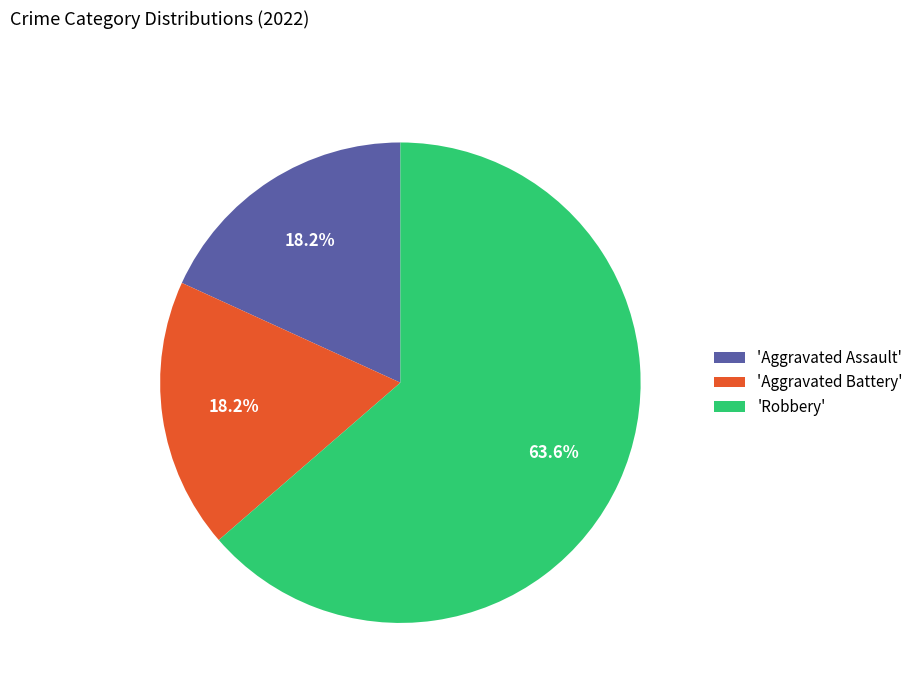

What is the largest slice in the pie chart?

'Robbery'